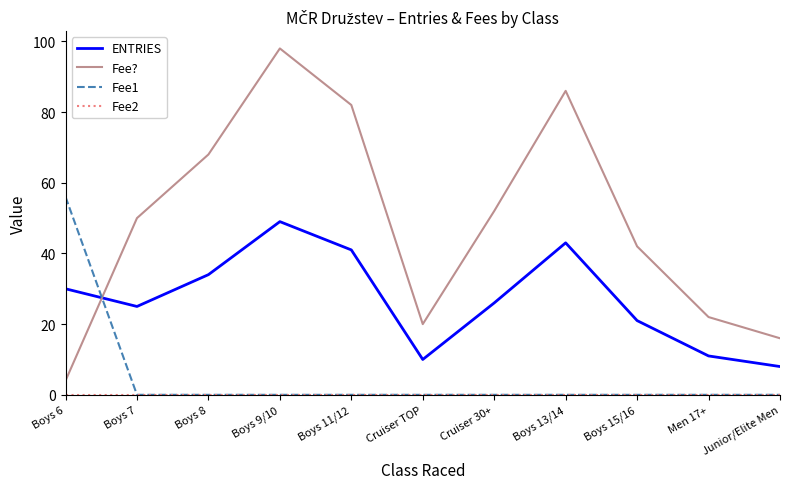

Where do ENTRIES and Fee1 first cross each other?

Boys 6 and Boys 7